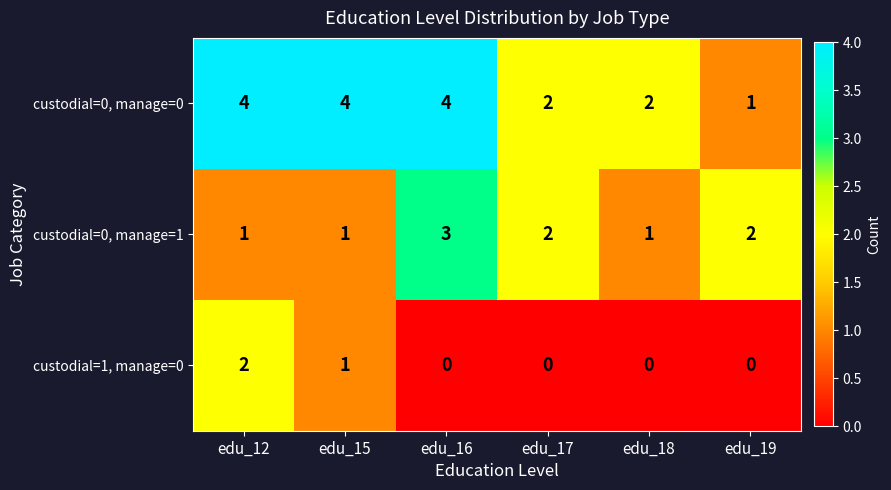

Where is custodial=1, manage=0 nearest to the value 1?

edu_15